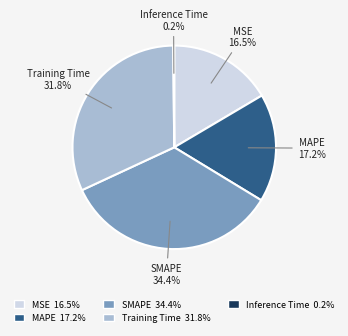

Combined, do SMAPE and MSE account for over 50%?

Yes